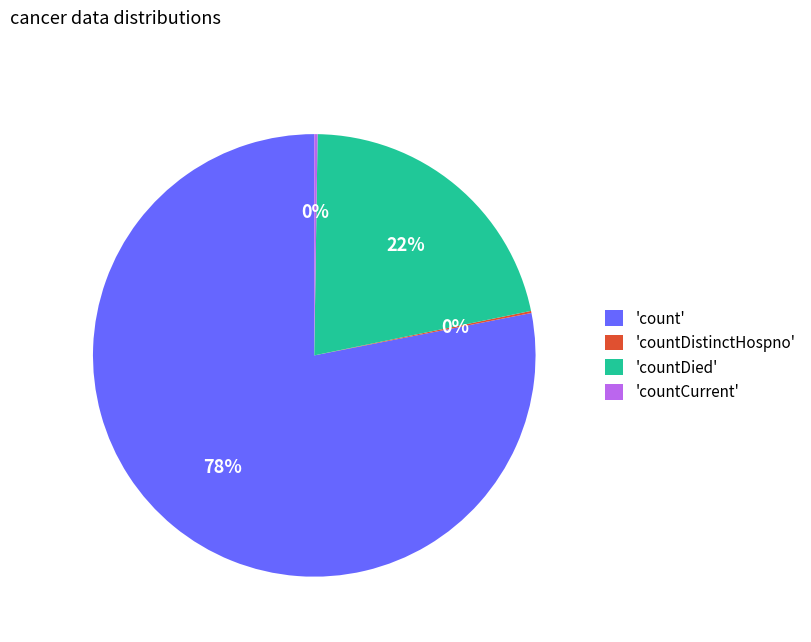

Is 'count' the majority of the pie?

Yes